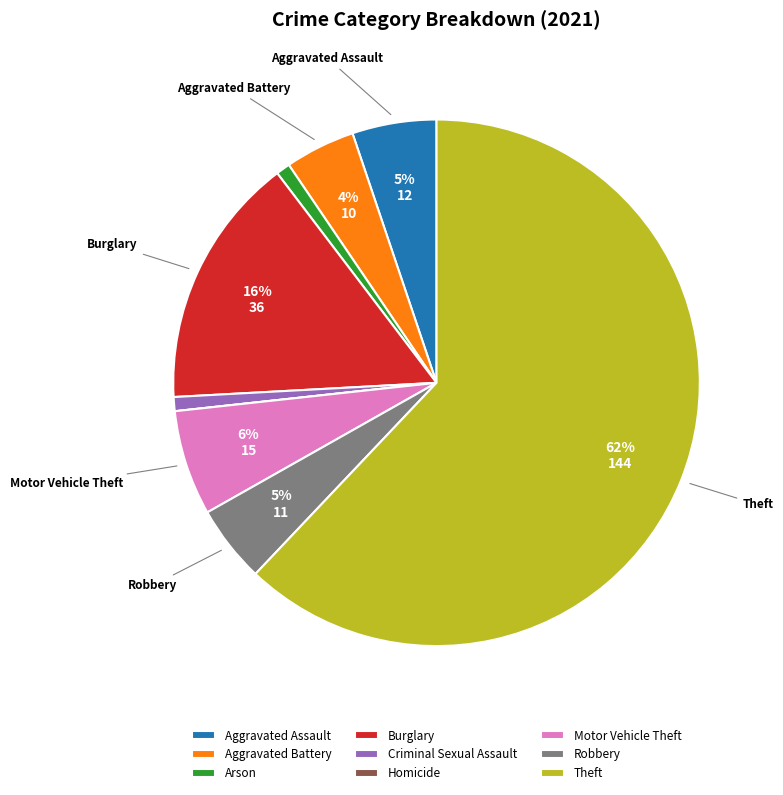

True or false: Criminal Sexual Assault accounts for 1% of the total.

True